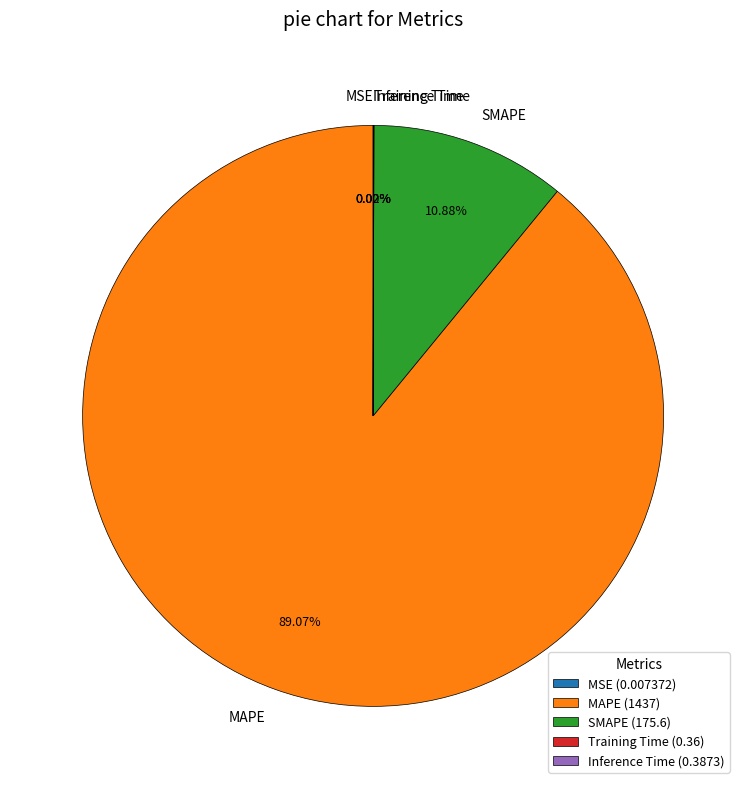

Is there any slice that represents more than half of the pie?

Yes